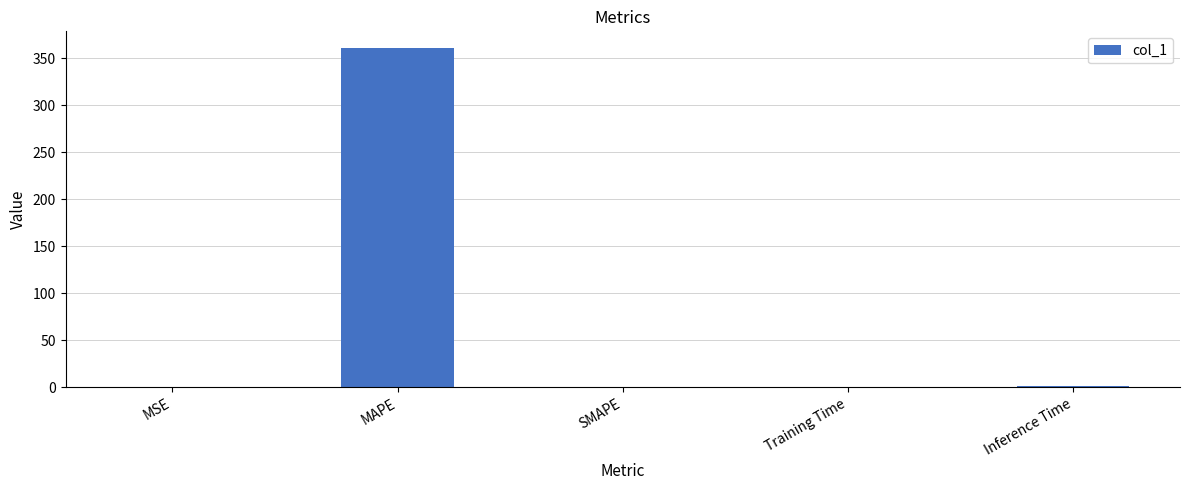

What is the maximum value shown in the chart?

360.7